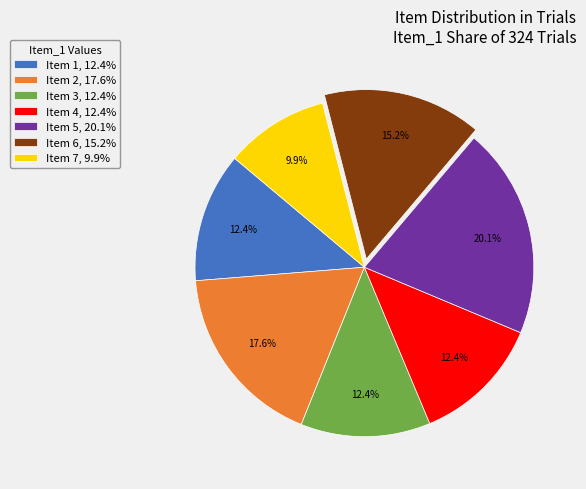

To the nearest percent, what is the average slice percentage?

14%